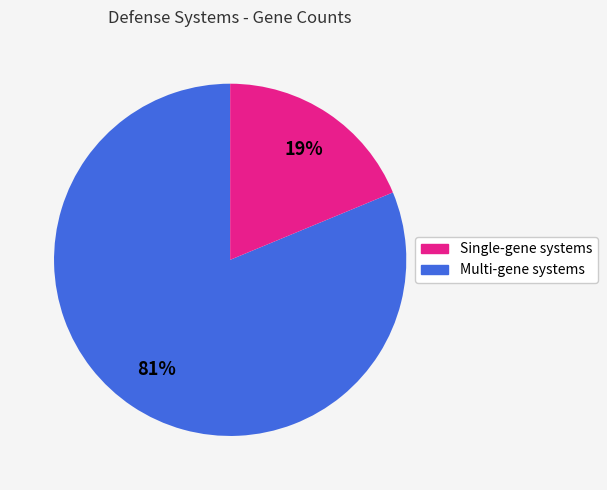

Count the number of slices in the pie.

2